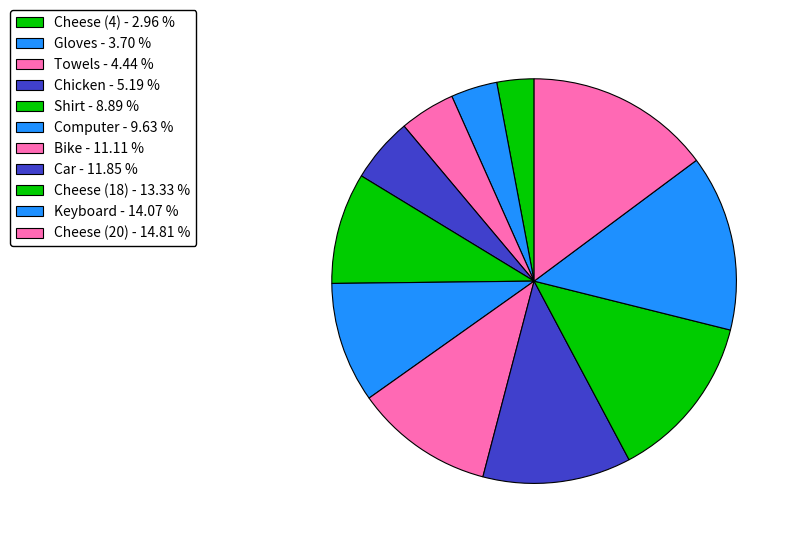

The Computer slice represents 18% of the pie. True or false?

False